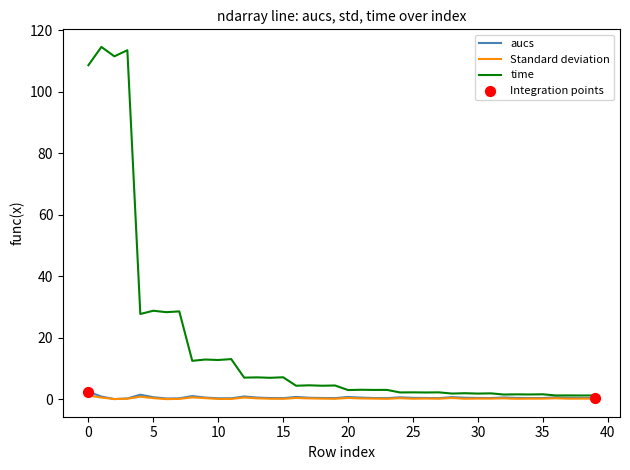

Which series has the largest range (max minus min)?

time